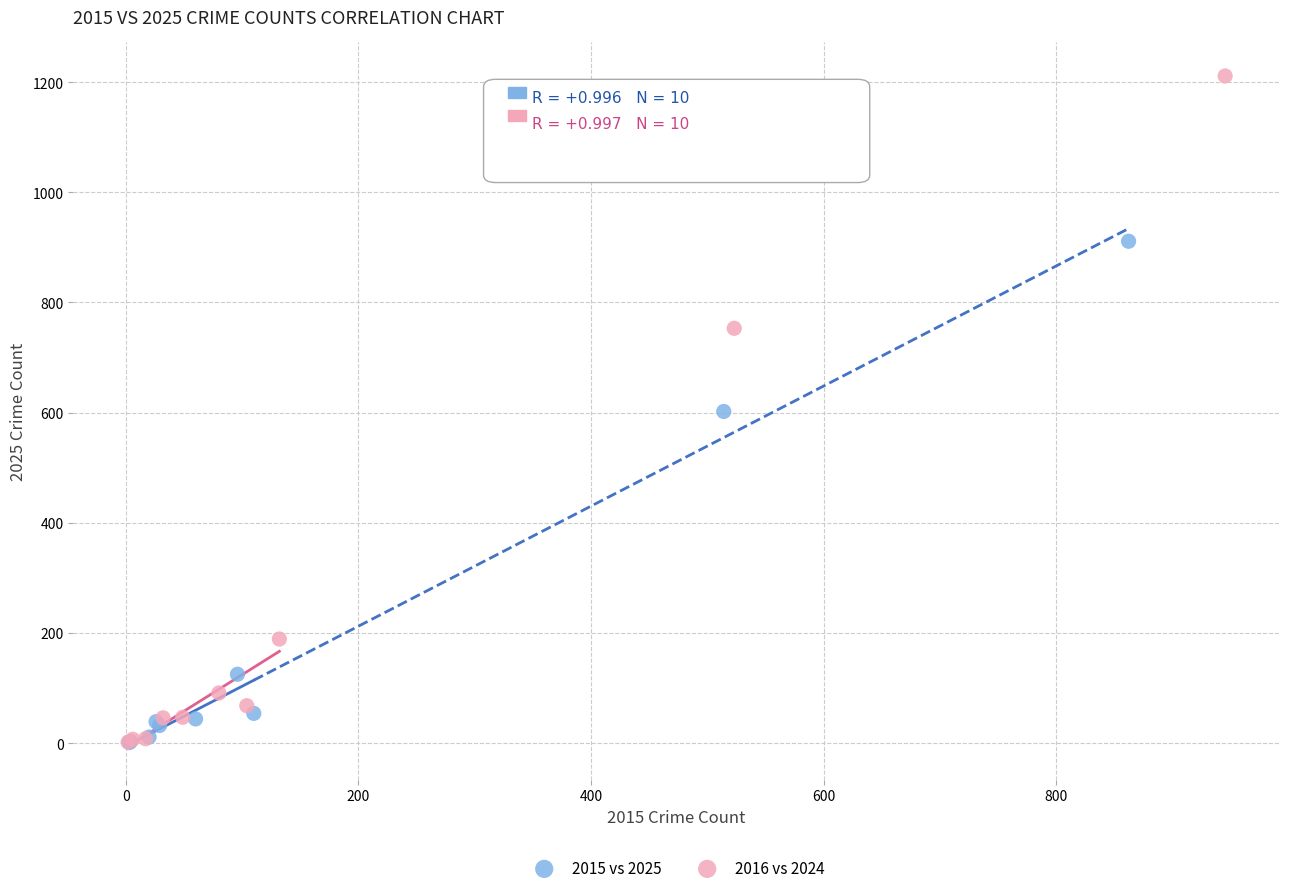

Which series contains the highest Y value?

2016 vs 2024